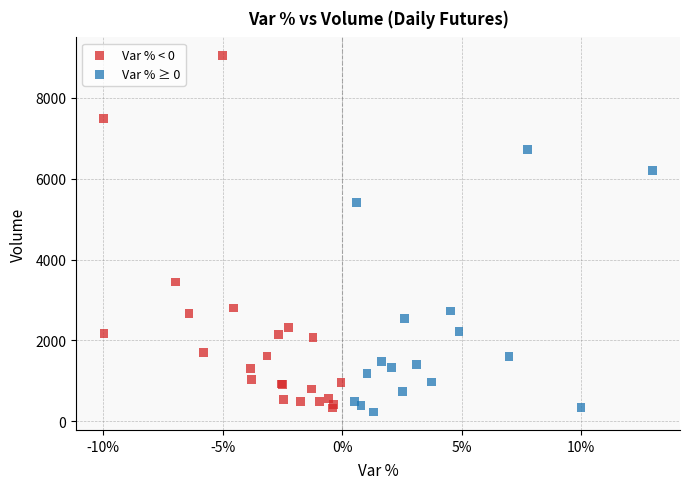

Which series has the widest spread of Y values?

Var % < 0